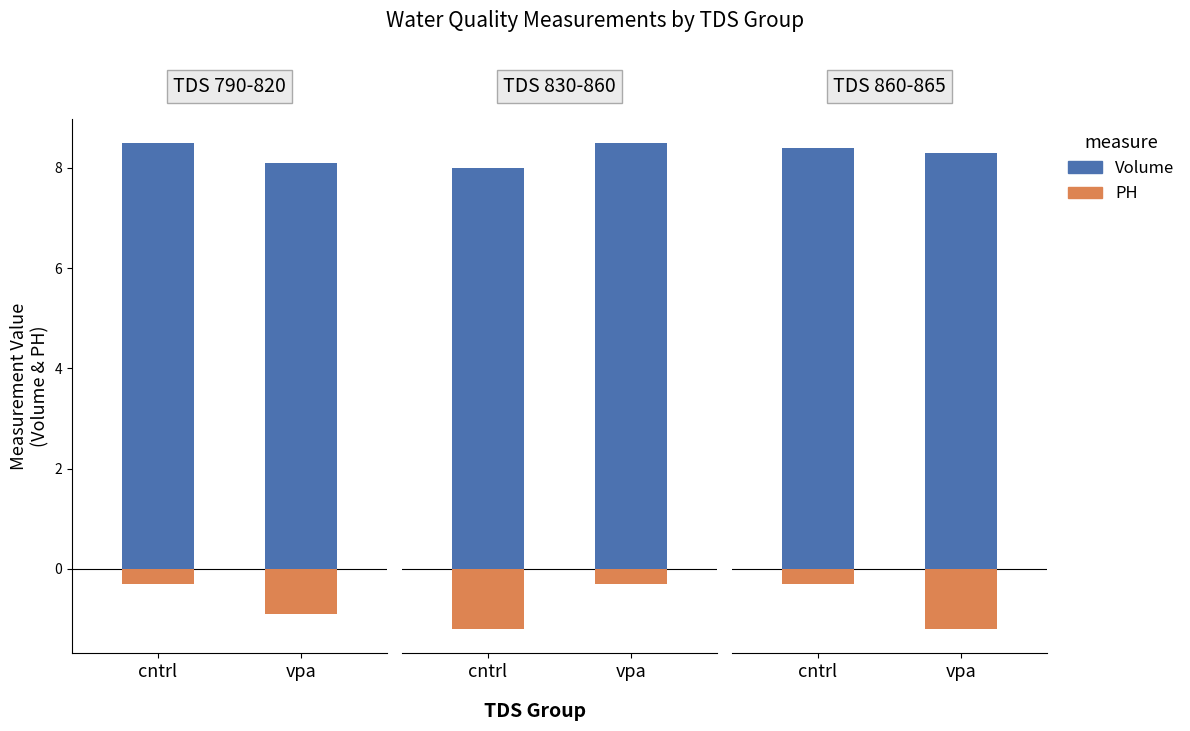

What is the total value across all series at vpa?

7.1